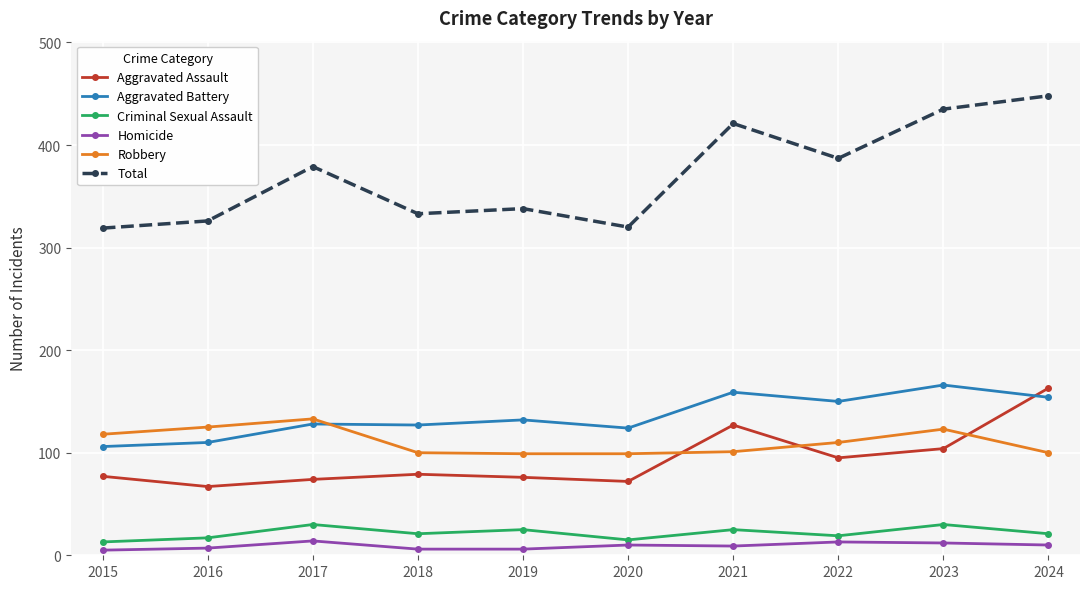

Rank the series at 2019 from lowest to highest value.

Homicide, Criminal Sexual Assault, Aggravated Assault, Robbery, Aggravated Battery, Total